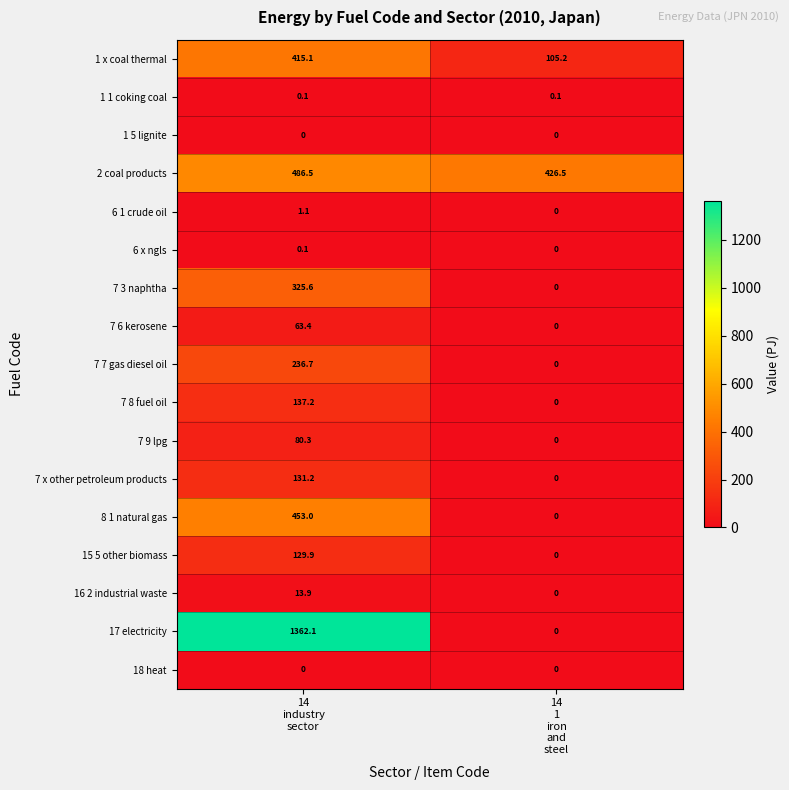

What is the greatest value displayed?

1362.1